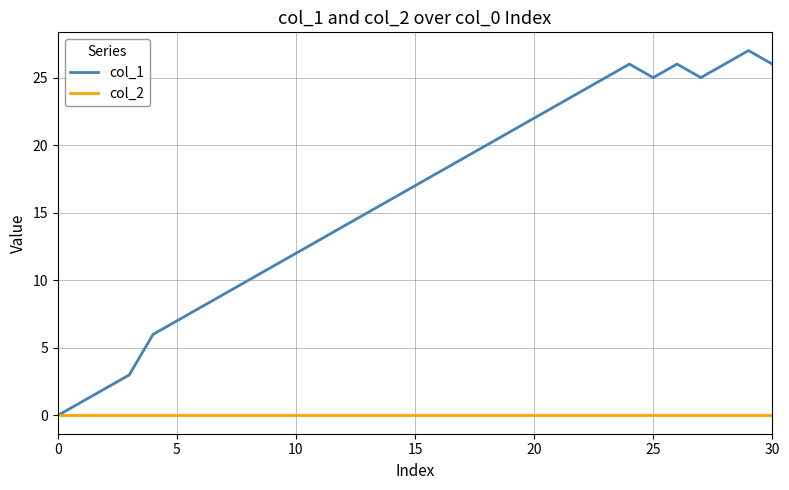

How many values in the col_1 series are below 17?

15